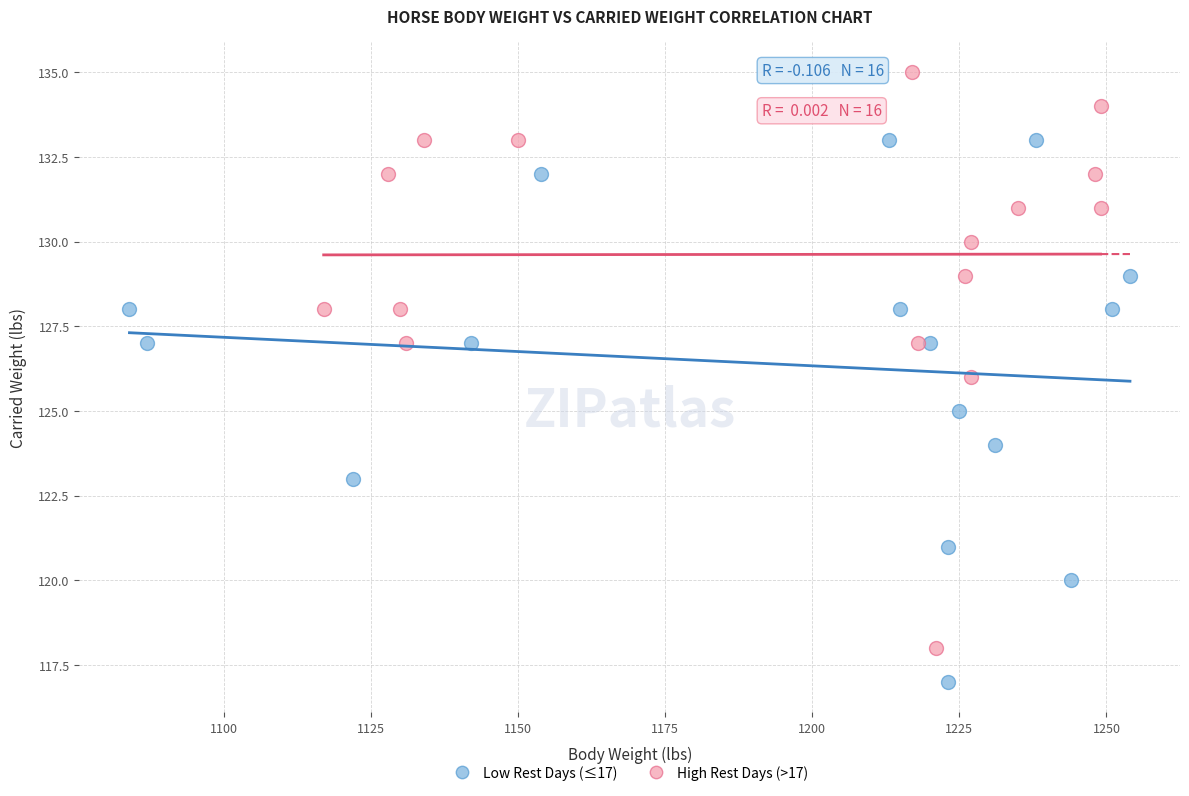

What are all the series names shown in the legend?

Low Rest Days (≤17), High Rest Days (>17)